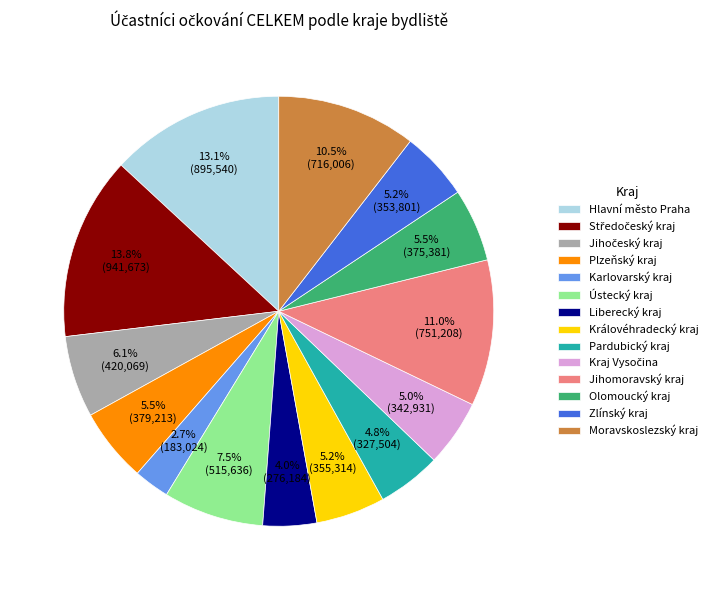

Does any single category account for the majority?

No